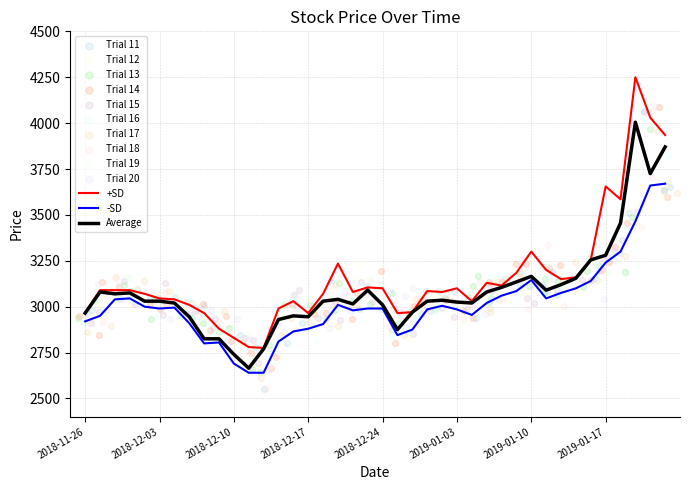

What is the minimum value for -SD?

2640